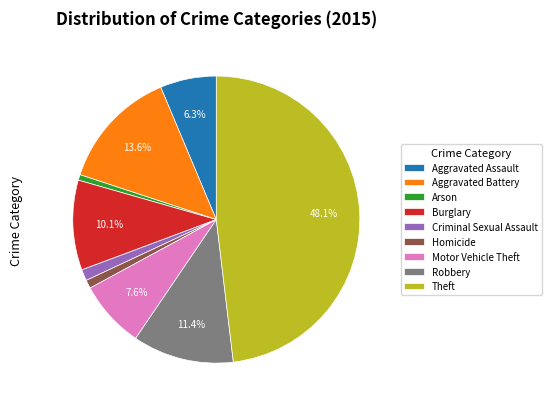

Does Aggravated Battery account for over 50% of the chart?

No